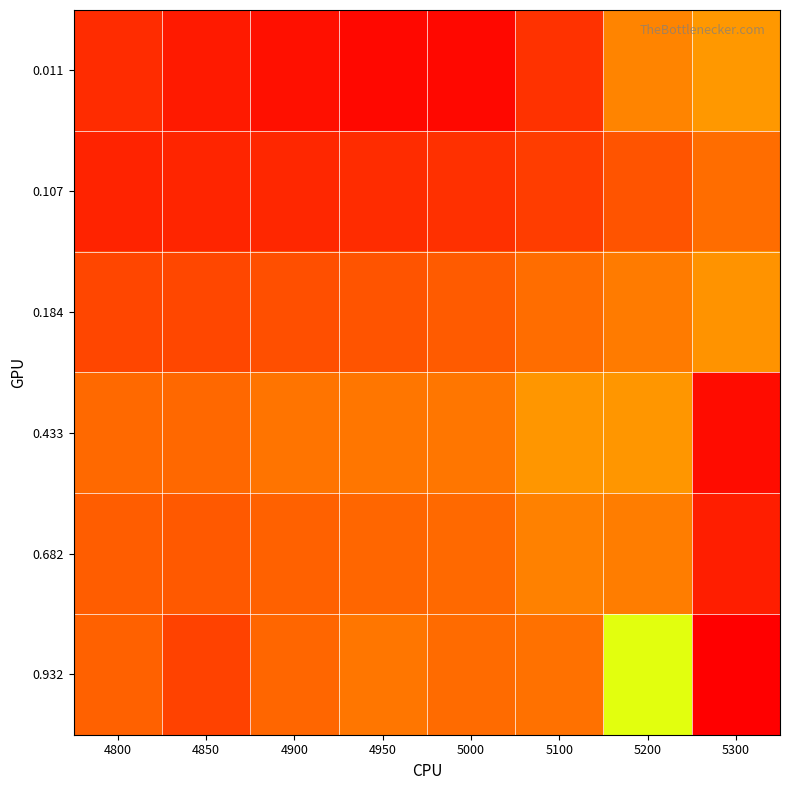

What is the minimum value shown in the chart?

0.2